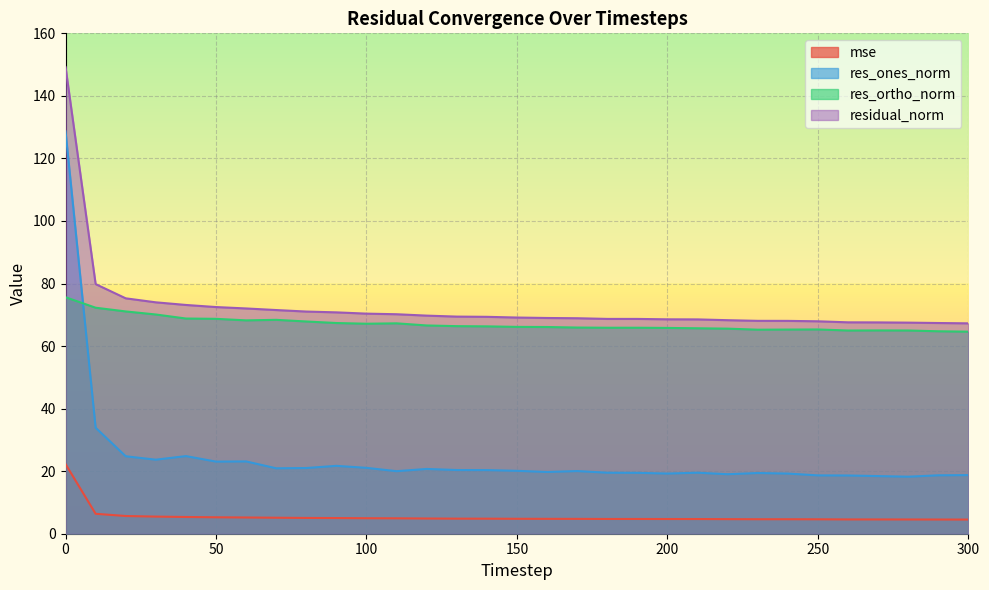

Reading left to right, what are all the values shown in this chart?

mse: 0=22.3	10=6.4	20=5.7	30=5.5	40=5.4	50=5.3	60=5.2	70=5.1	80=5.0	90=5.0	100=5.0	110=4.9	120=4.9	130=4.8	140=4.8	150=4.8	160=4.8	170=4.7	180=4.7	190=4.7	200=4.7	210=4.7	220=4.7	230=4.6	240=4.6	250=4.6	260=4.6	270=4.6	280=4.6	290=4.5	300=4.5
res_ones_norm: 0=128.7	10=33.9	20=24.8	30=23.7	40=24.8	50=23.1	60=23.1	70=20.9	80=21.0	90=21.7	100=21.1	110=20.0	120=20.7	130=20.4	140=20.3	150=20.1	160=19.7	170=20.0	180=19.5	190=19.5	200=19.2	210=19.5	220=19.0	230=19.4	240=19.2	250=18.7	260=18.6	270=18.4	280=18.2	290=18.7	300=18.7
res_ortho_norm: 0=75.6	10=72.3	20=71.1	30=70.1	40=68.8	50=68.7	60=68.2	70=68.4	80=67.9	90=67.4	100=67.1	110=67.3	120=66.6	130=66.4	140=66.3	150=66.1	160=66.1	170=65.9	180=65.9	190=65.9	200=65.8	210=65.7	220=65.6	230=65.2	240=65.3	250=65.3	260=65.0	270=65.0	280=65.0	290=64.7	300=64.6
residual_norm: 0=149.2	10=79.8	20=75.3	30=74.0	40=73.1	50=72.5	60=72.0	70=71.5	80=71.0	90=70.8	100=70.4	110=70.2	120=69.7	130=69.4	140=69.4	150=69.1	160=69.0	170=68.9	180=68.7	190=68.7	200=68.6	210=68.5	220=68.3	230=68.1	240=68.1	250=67.9	260=67.6	270=67.6	280=67.5	290=67.4	300=67.3